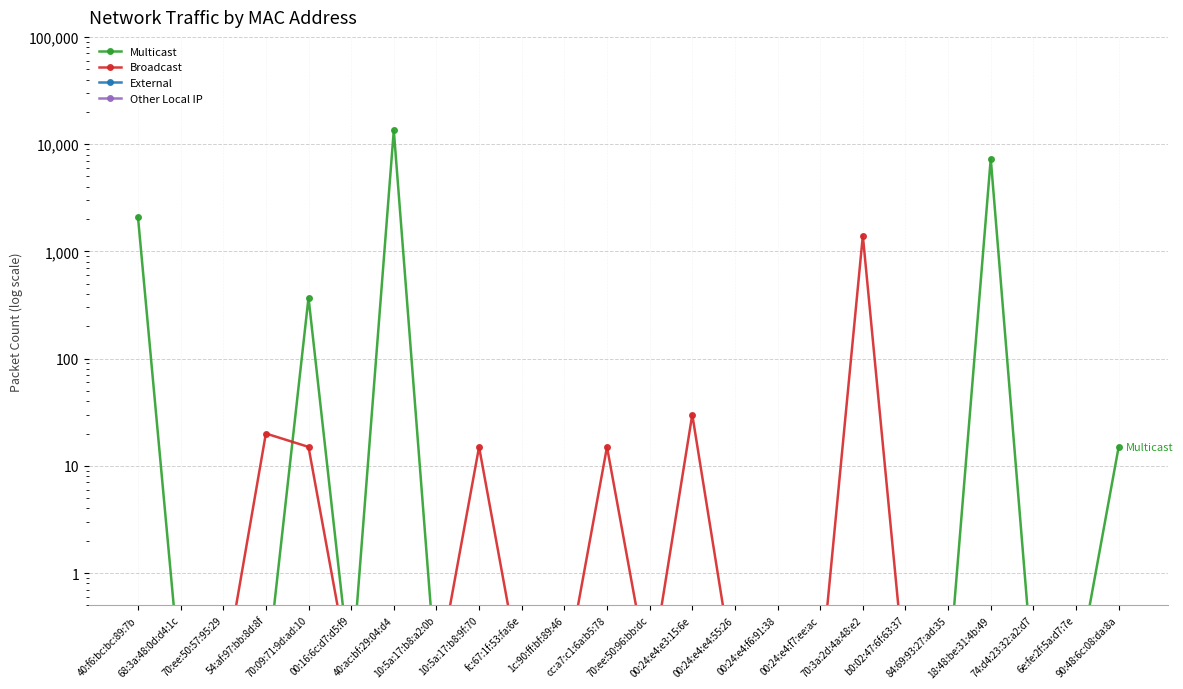

In Broadcast, how many points are lower than both neighbors (excluding endpoints)?

1